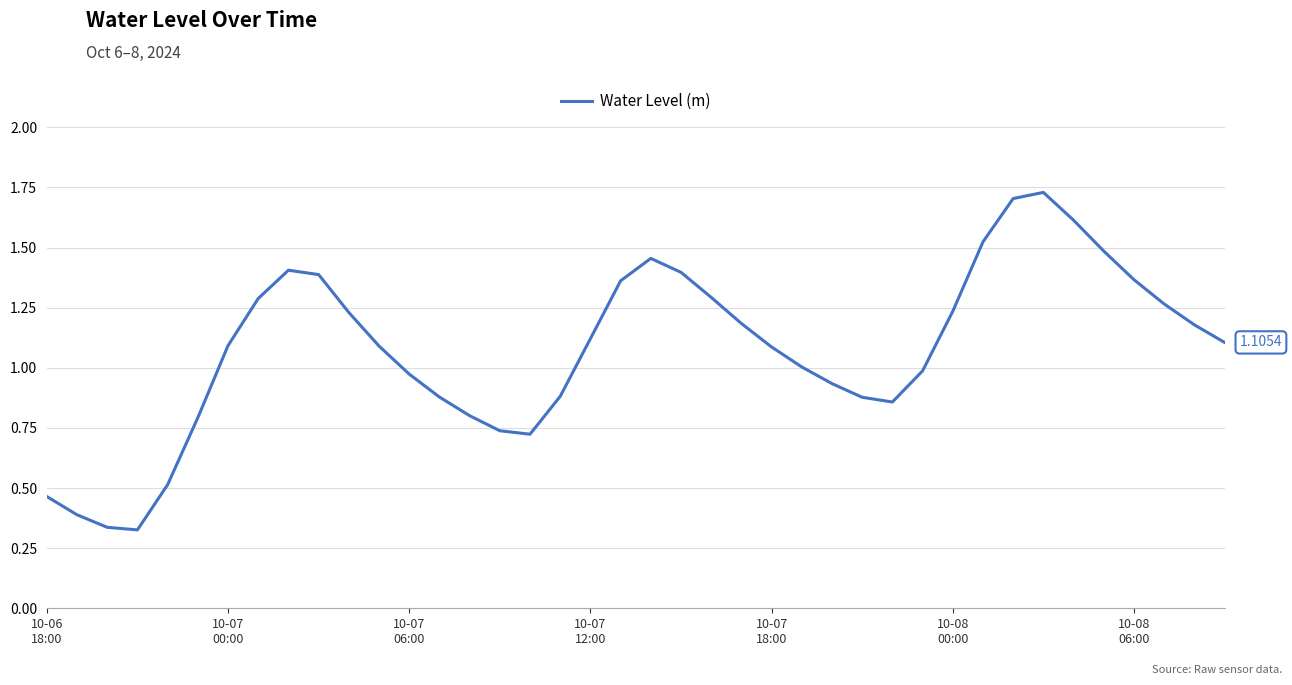

How many lines are shown in the chart?

1